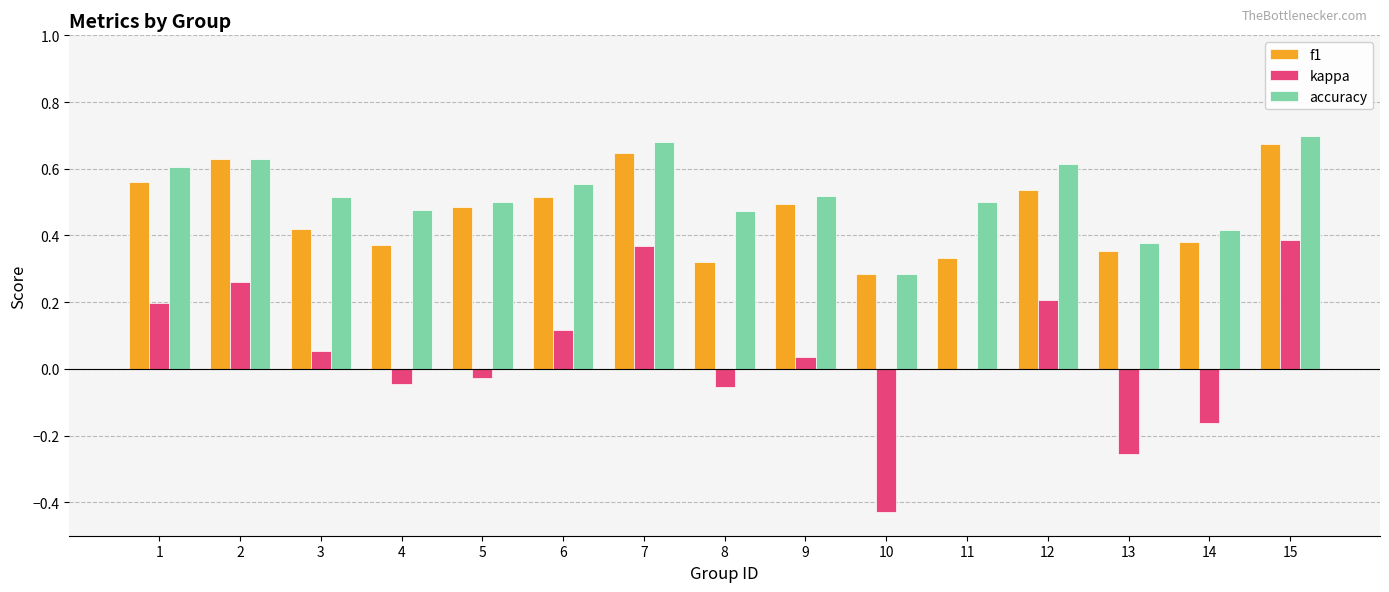

Which series has the largest range (max minus min)?

kappa